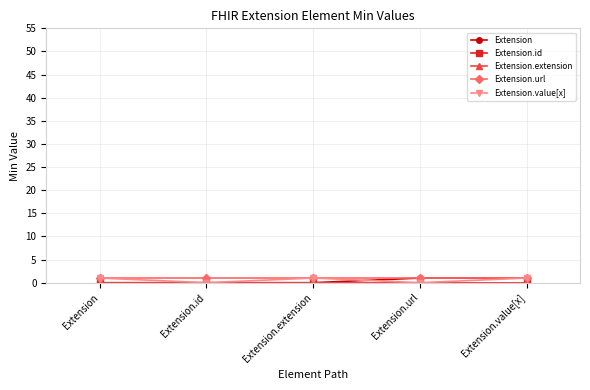

What is the value of the Extension.value[x] point at the 5th from the left?

1